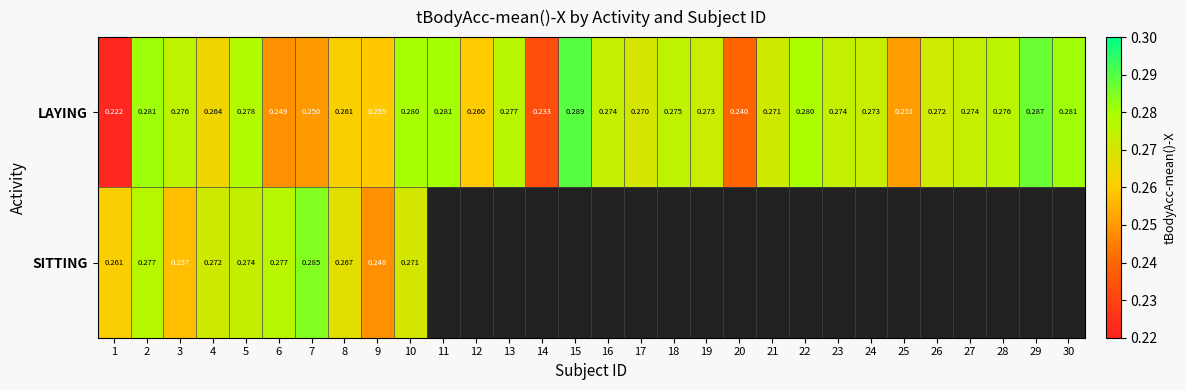

List the series in order of their peak value, highest first.

LAYING, SITTING